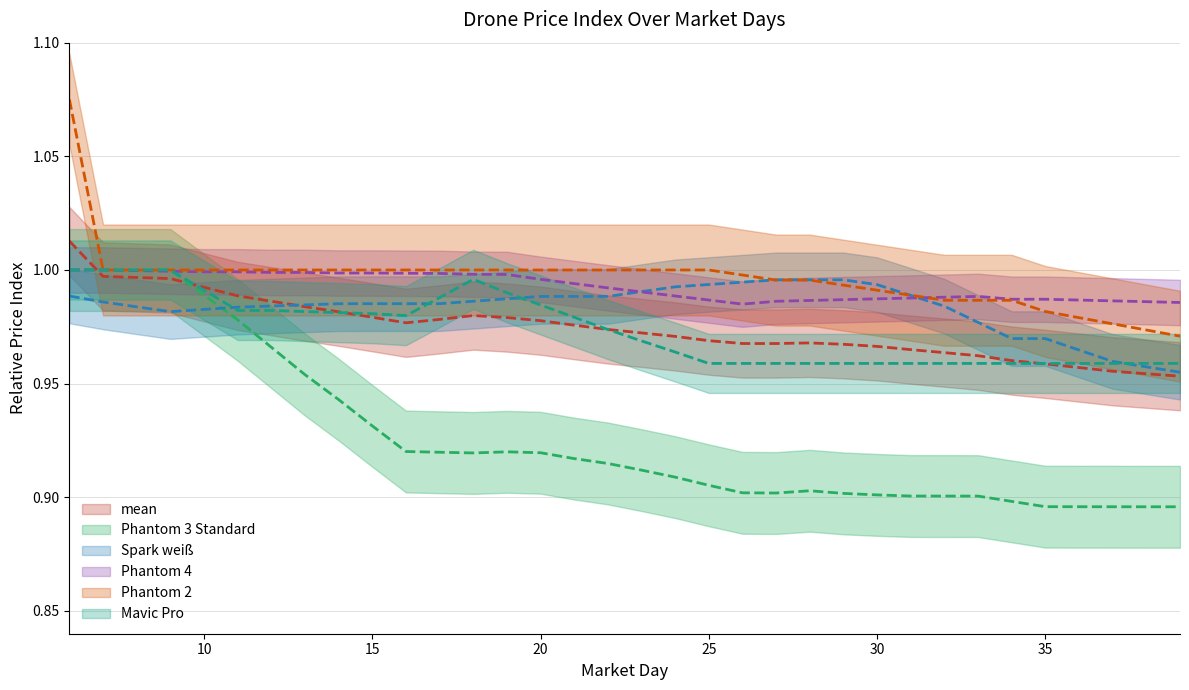

The value of Spark weiß at 18 is 0.4. True or false?

False